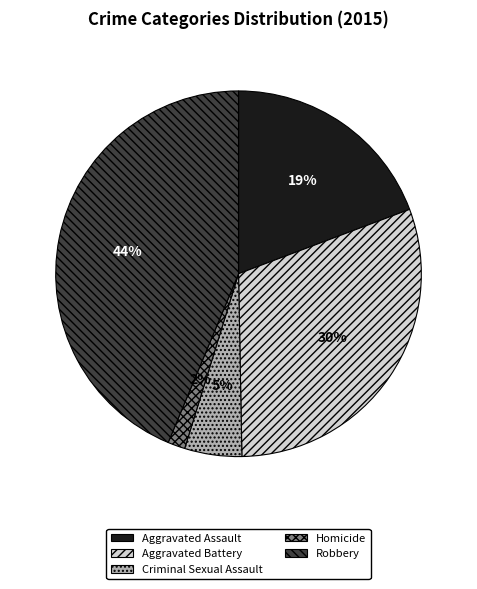

To the nearest percent, what is the combined percentage of Aggravated Assault and Homicide?

21%